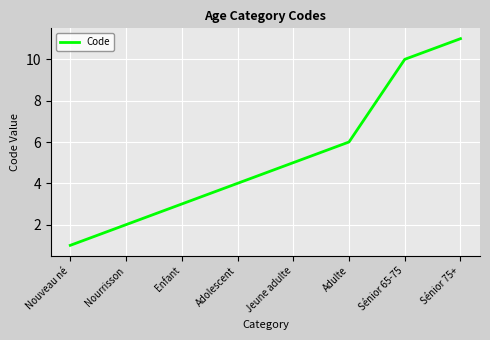

Approximately how many times larger is the value at Nouveau né compared to Nourrisson?

0.5